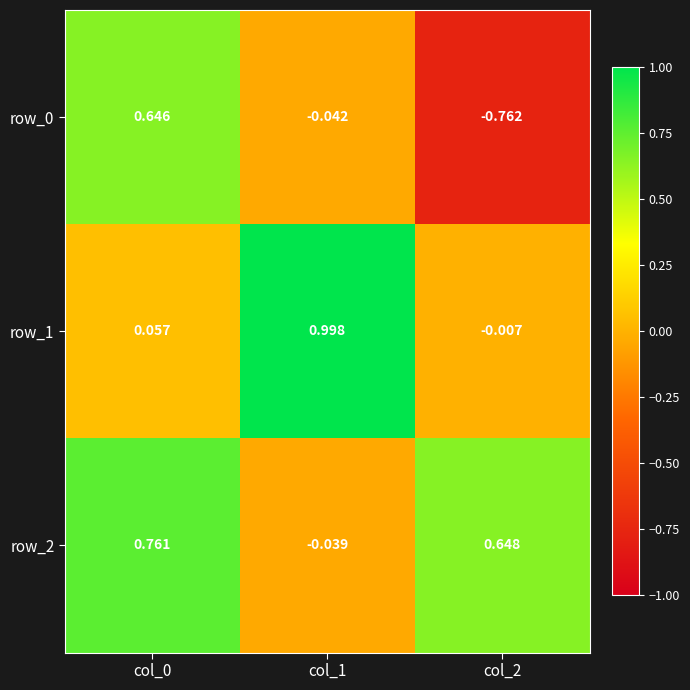

What is the total value across all series at col_0?

1.5